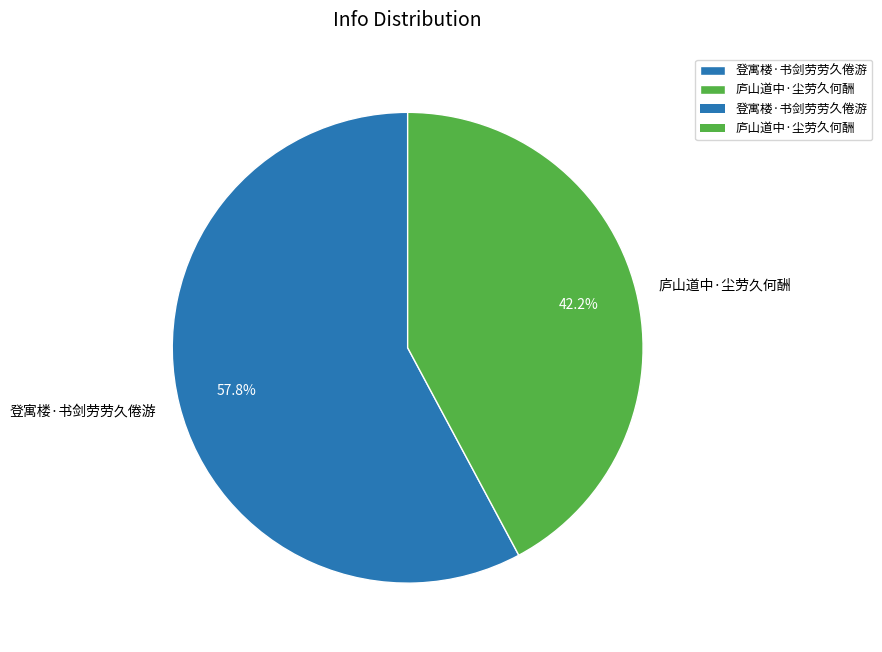

What percentage is NOT represented by 登寓楼·书剑劳劳久倦游?

42.2%